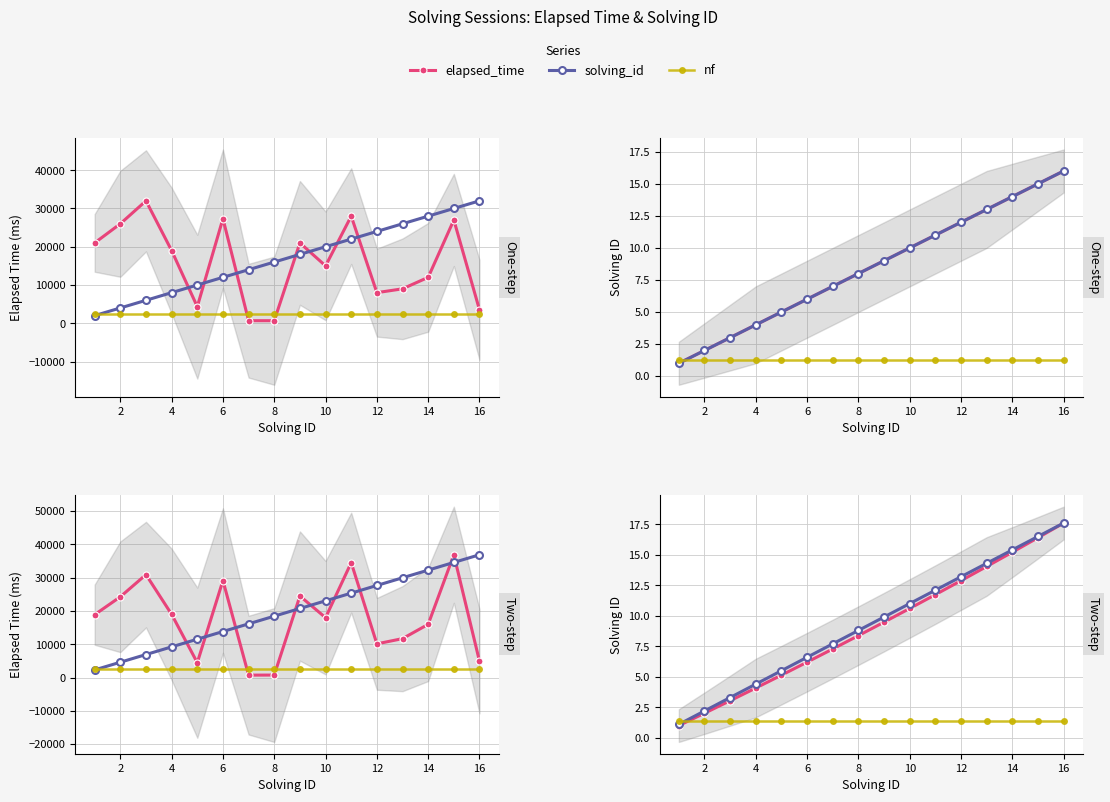

Which has a higher value, 16 or 11?

11